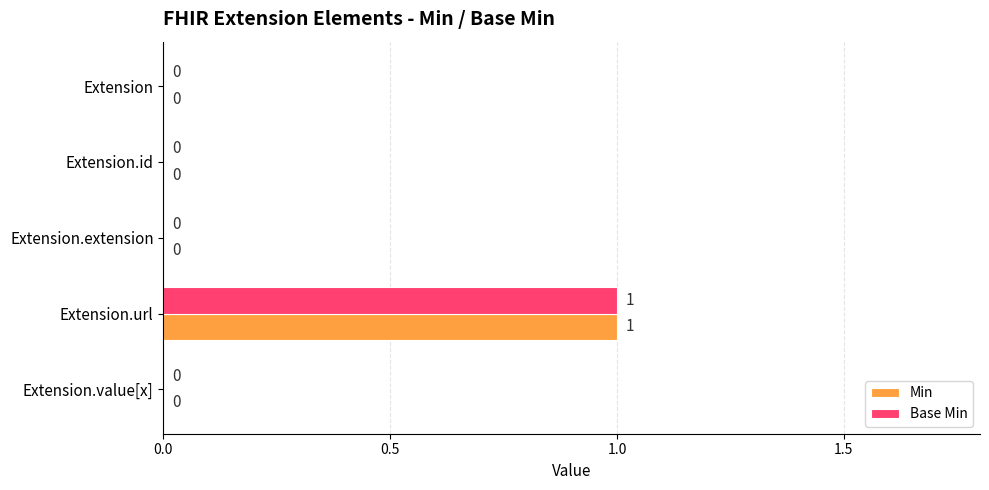

How many Base Min values are between 0 and 1?

5